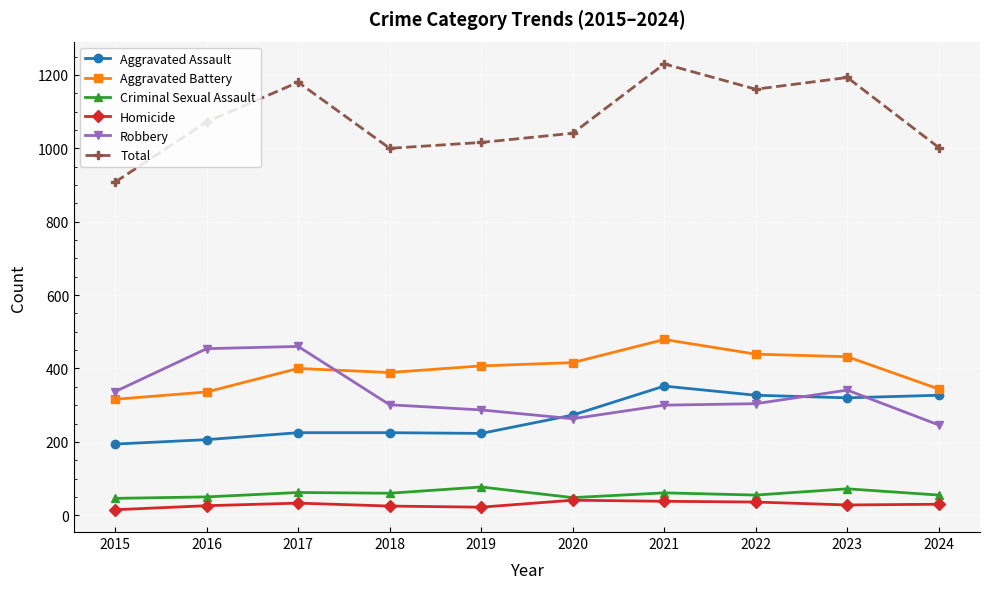

Which series has the widest spread of values?

Total